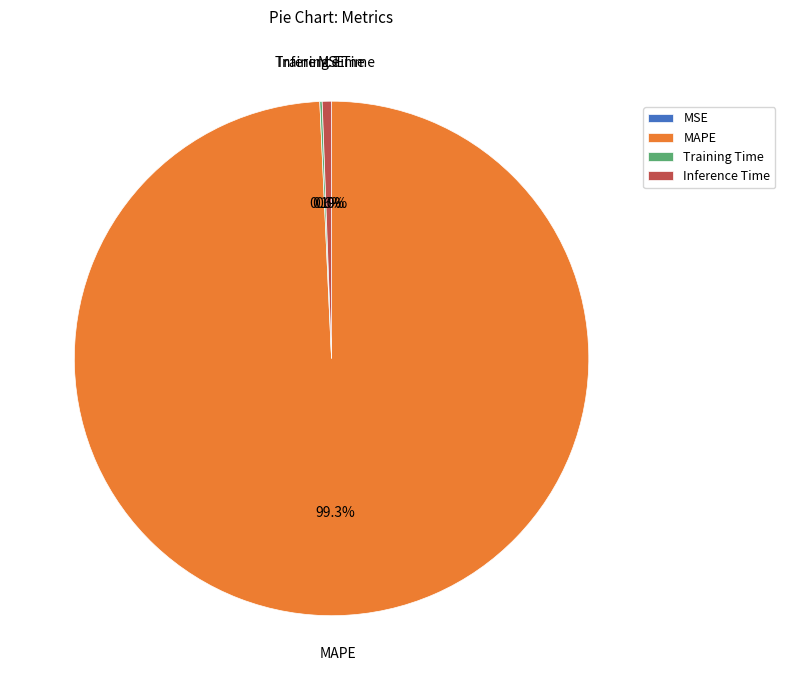

Rank the categories by value from lowest to highest.

MSE, Training Time, Inference Time, MAPE